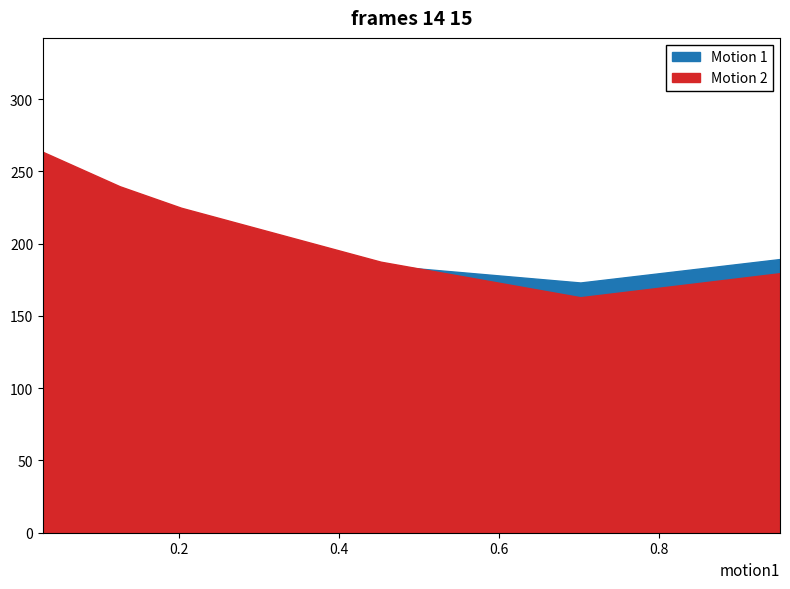

Does the chart have visible grid lines?

No